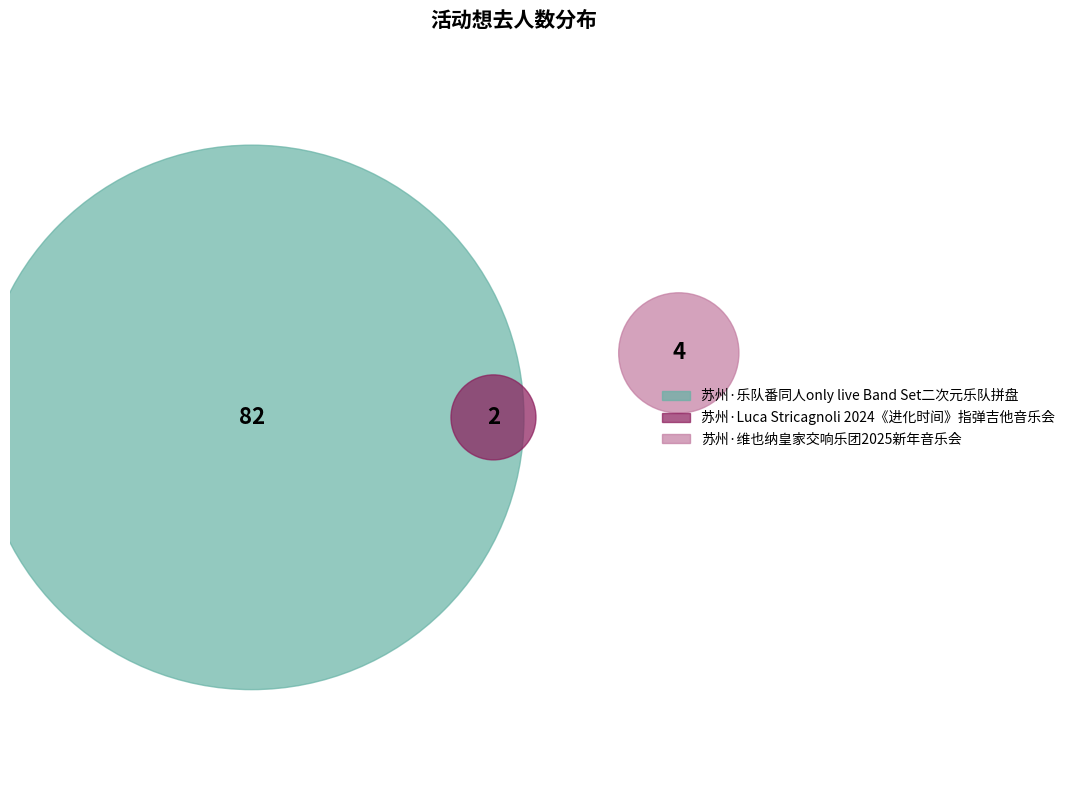

Does 苏州·乐队番同人only live Band Set二次元乐队拼盘 represent more than half of the total?

Yes